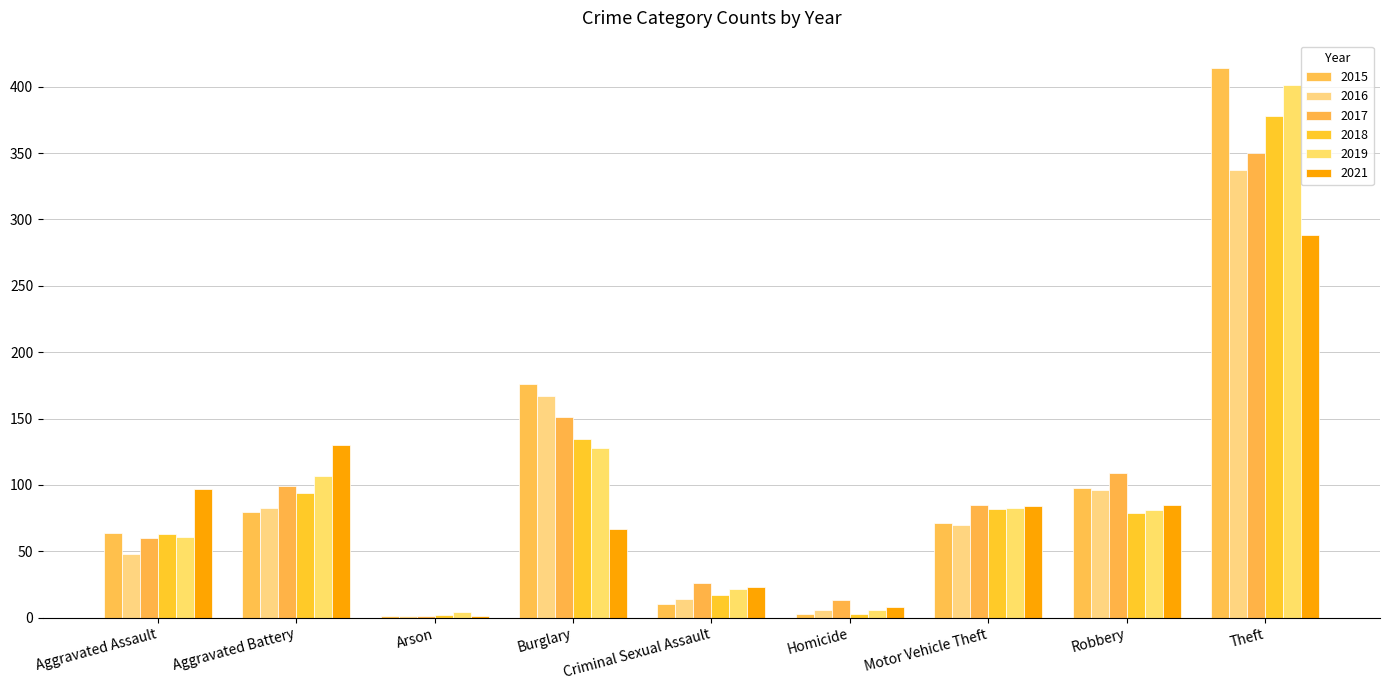

Count the number of categories in the chart.

9